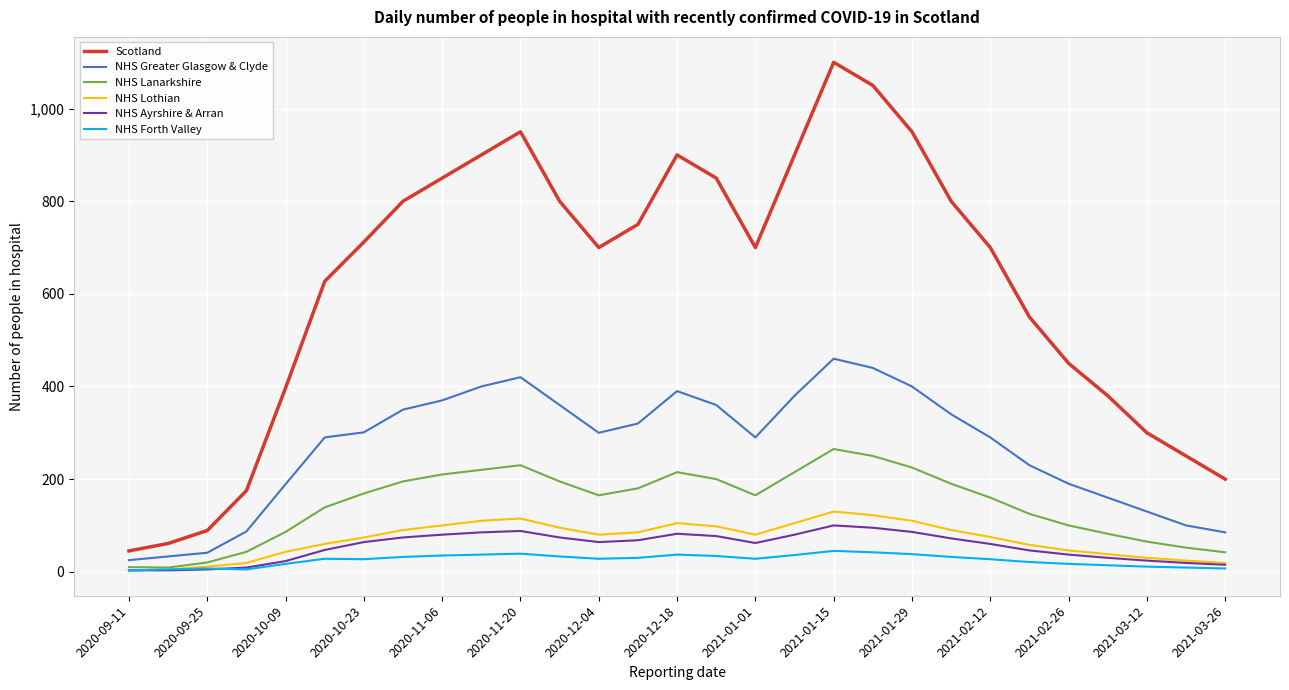

True or false: NHS Lanarkshire and Scotland cross at least once.

False